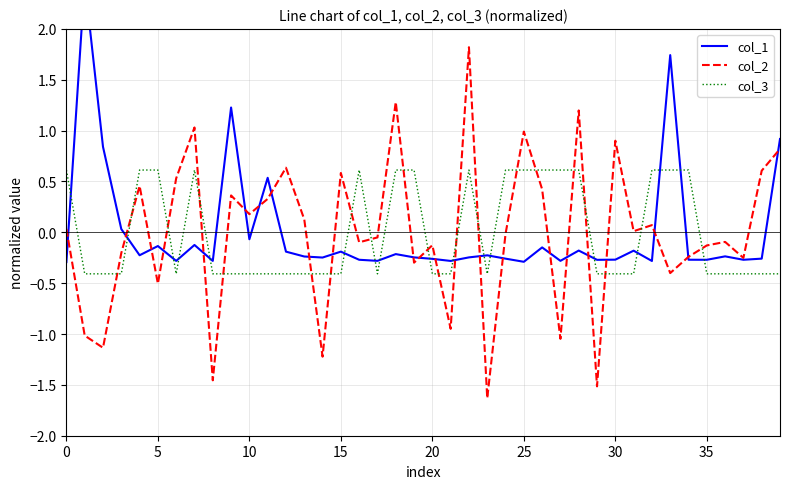

Rank the series by their maximum value, from lowest to highest.

col_3, col_2, col_1